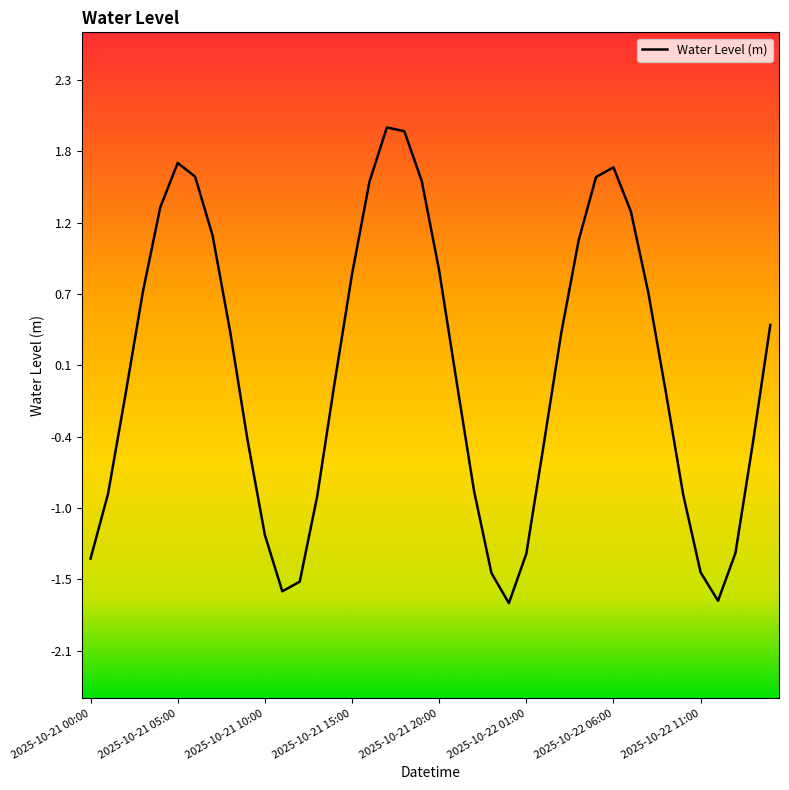

What is the minimum value shown in the chart?

-1.7